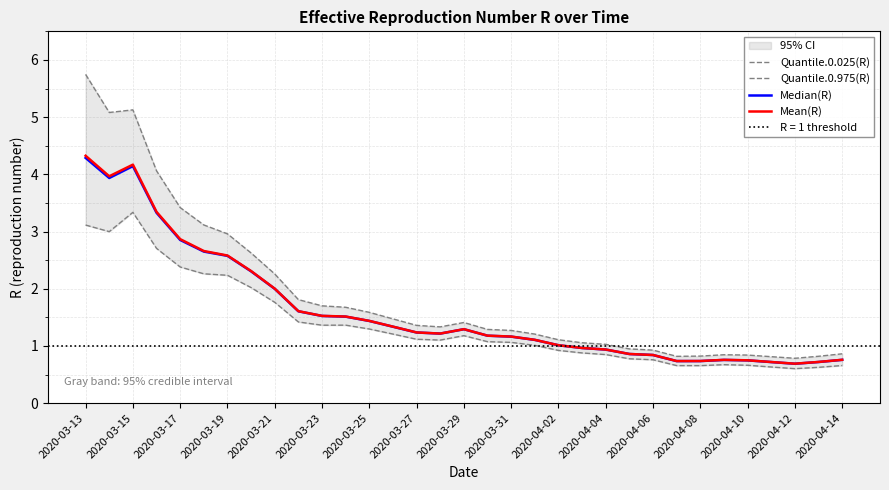

What is the sum of all Median(R) values?

53.2